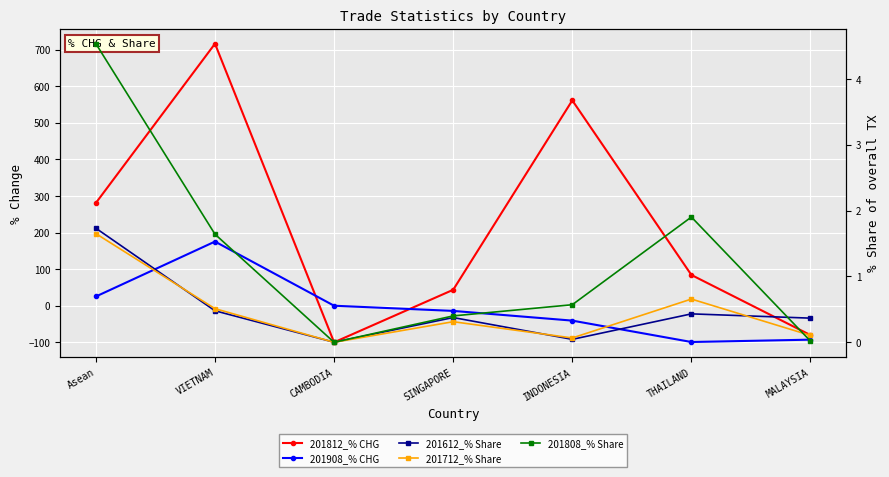

Reading left to right, list all the values displayed in this chart.

201812_% CHG: Asean=281.0	VIETNAM=716.3	CAMBODIA=-100.0	SINGAPORE=43.6	INDONESIA=561.3	THAILAND=84.1	MALAYSIA=-80.3
201908_% CHG: Asean=25.2	VIETNAM=175.4	CAMBODIA=0.0	SINGAPORE=-14.2	INDONESIA=-40.7	THAILAND=-99.2	MALAYSIA=-92.8
201612_% Share: Asean=1.7	VIETNAM=0.5	CAMBODIA=0.0	SINGAPORE=0.4	INDONESIA=0.0	THAILAND=0.4	MALAYSIA=0.4
201712_% Share: Asean=1.7	VIETNAM=0.5	CAMBODIA=0.0	SINGAPORE=0.3	INDONESIA=0.1	THAILAND=0.7	MALAYSIA=0.1
201808_% Share: Asean=4.5	VIETNAM=1.6	CAMBODIA=0.0	SINGAPORE=0.4	INDONESIA=0.6	THAILAND=1.9	MALAYSIA=0.0